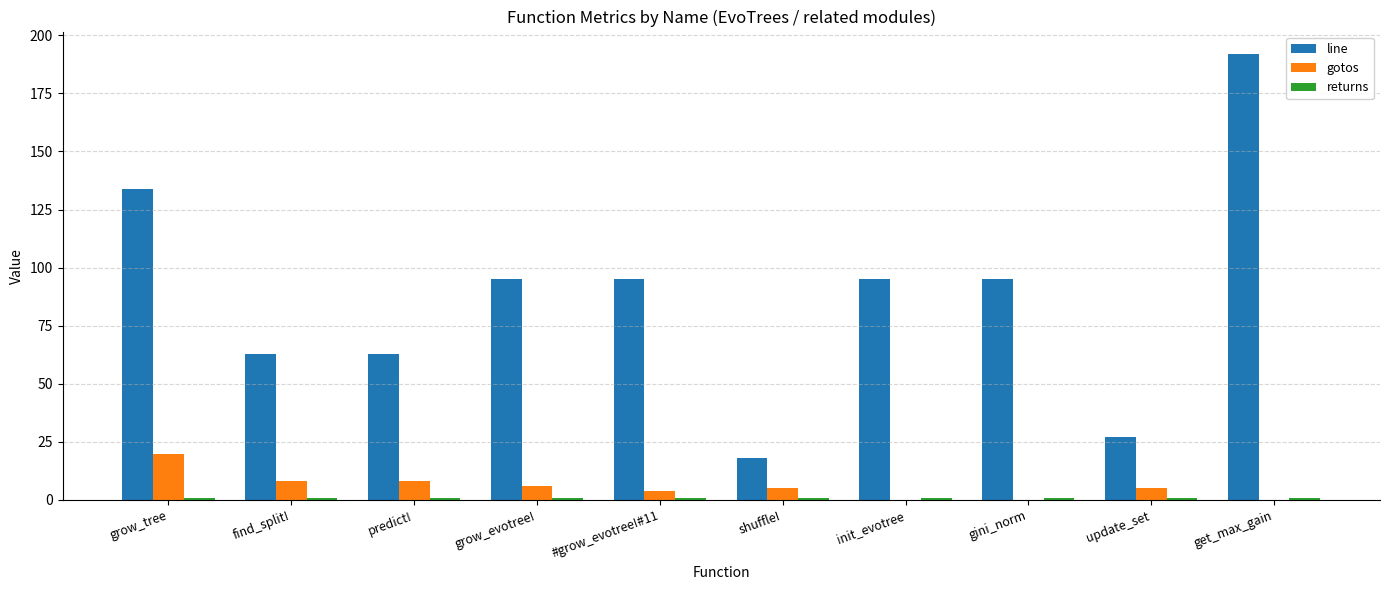

What is the greatest value displayed?

192